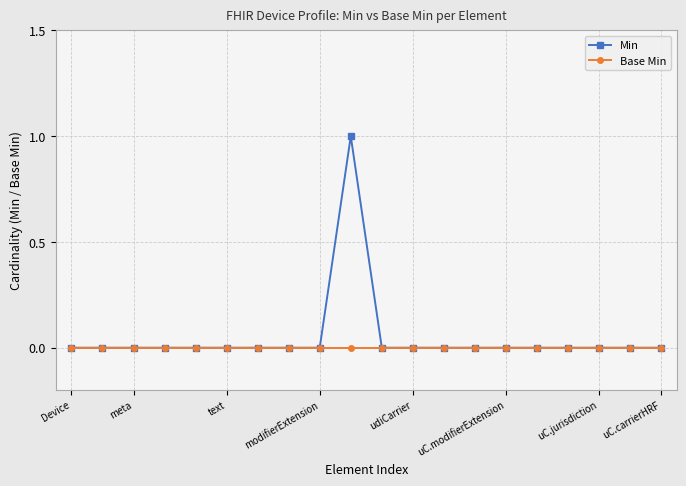

Does the chart have visible grid lines?

Yes